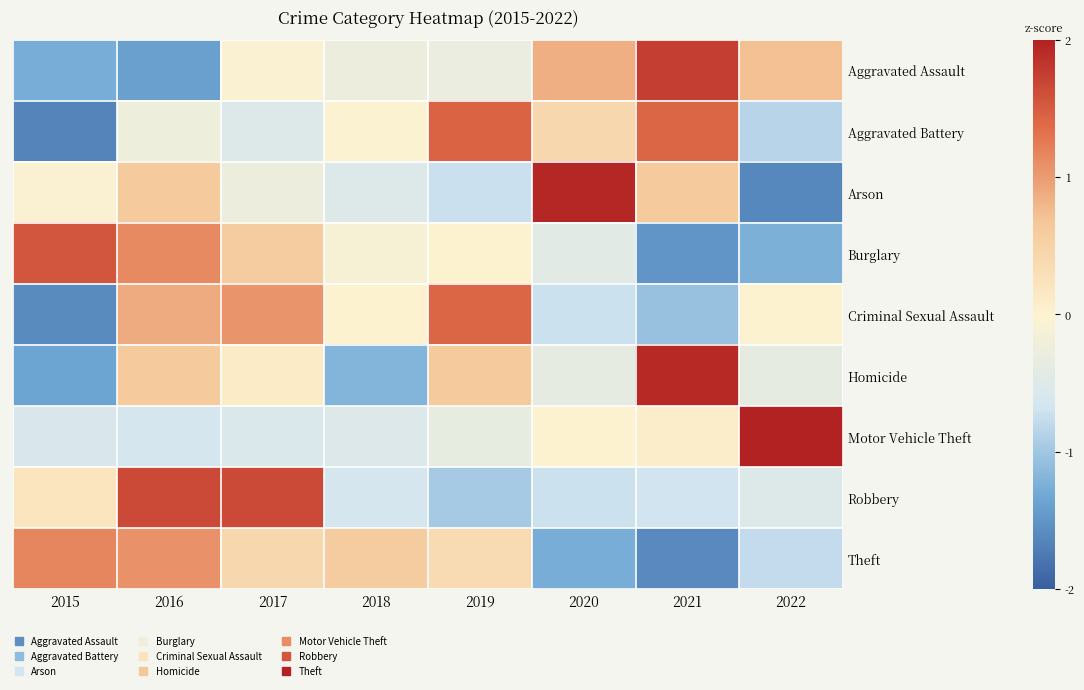

Reading right to left, list all the values displayed in this chart.

Aggravated Assault: 2022=0.7	2021=1.7	2020=0.9	2019=-0.3	2018=-0.3	2017=-0.0	2016=-1.4	2015=-1.3
Aggravated Battery: 2022=-0.9	2021=1.4	2020=0.4	2019=1.4	2018=-0.0	2017=-0.5	2016=-0.2	2015=-1.6
Arson: 2022=-1.6	2021=0.6	2020=1.9	2019=-0.7	2018=-0.5	2017=-0.3	2016=0.6	2015=-0.1
Burglary: 2022=-1.2	2021=-1.5	2020=-0.4	2019=-0.0	2018=-0.1	2017=0.6	2016=1.1	2015=1.5
Criminal Sexual Assault: 2022=0.0	2021=-1.1	2020=-0.7	2019=1.4	2018=0.0	2017=1.1	2016=0.9	2015=-1.6
Homicide: 2022=-0.4	2021=1.9	2020=-0.4	2019=0.6	2018=-1.2	2017=0.1	2016=0.6	2015=-1.4
Motor Vehicle Theft: 2022=2.6	2021=0.1	2020=-0.0	2019=-0.4	2018=-0.5	2017=-0.6	2016=-0.6	2015=-0.6
Robbery: 2022=-0.5	2021=-0.7	2020=-0.7	2019=-1.0	2018=-0.6	2017=1.6	2016=1.6	2015=0.2
Theft: 2022=-0.8	2021=-1.6	2020=-1.3	2019=0.4	2018=0.6	2017=0.4	2016=1.1	2015=1.2